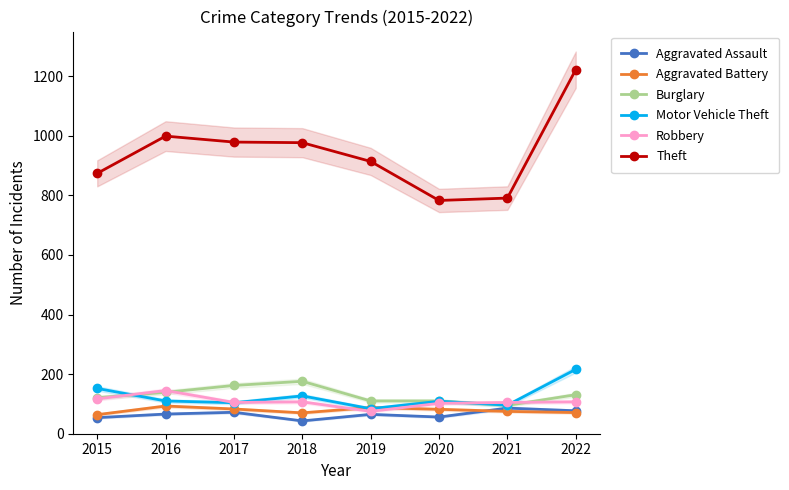

Which series has the largest total across all categories?

Theft